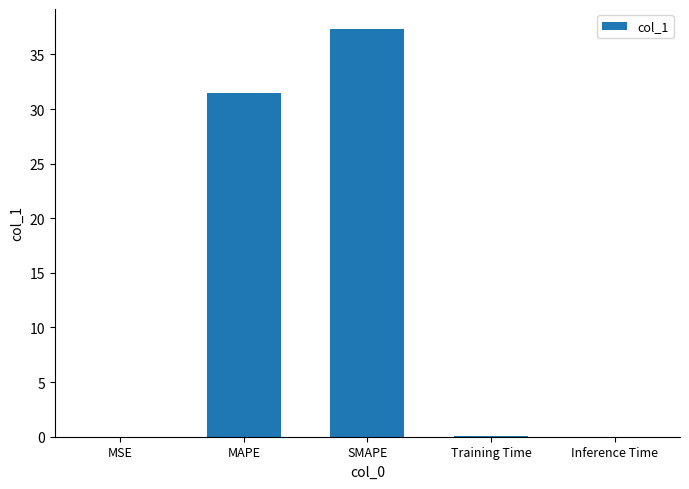

What is the sum of the values at SMAPE and Inference Time?

37.3